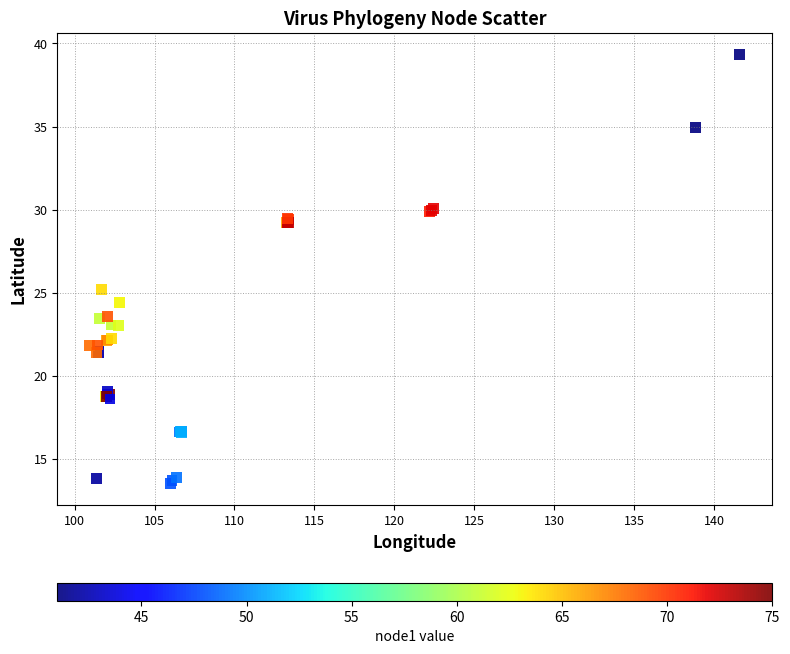

What Y value in the scatter plot is closest to 26?

25.2